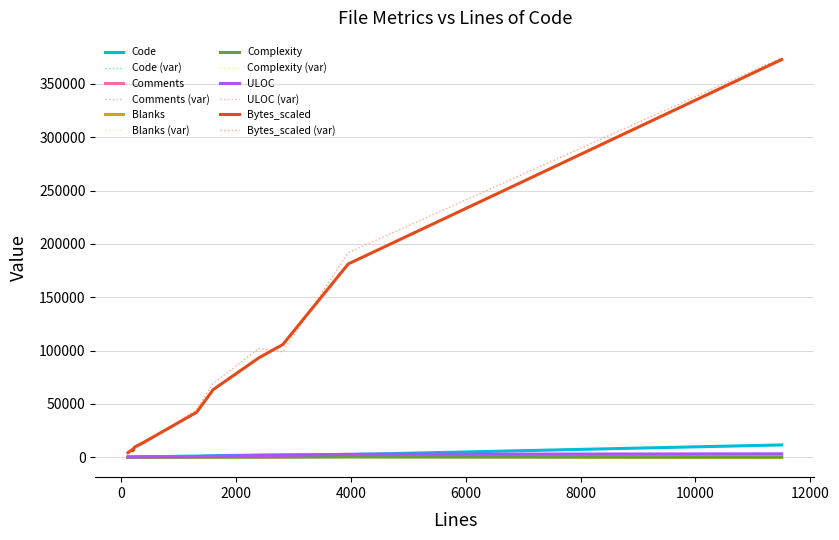

What is the average value of the Comments series?

145